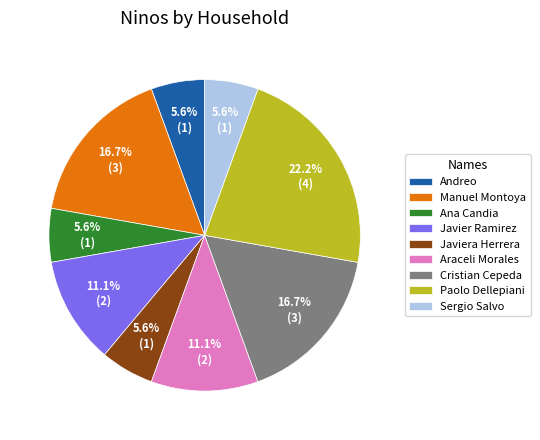

What is the largest slice in the pie chart?

Paolo Dellepiani